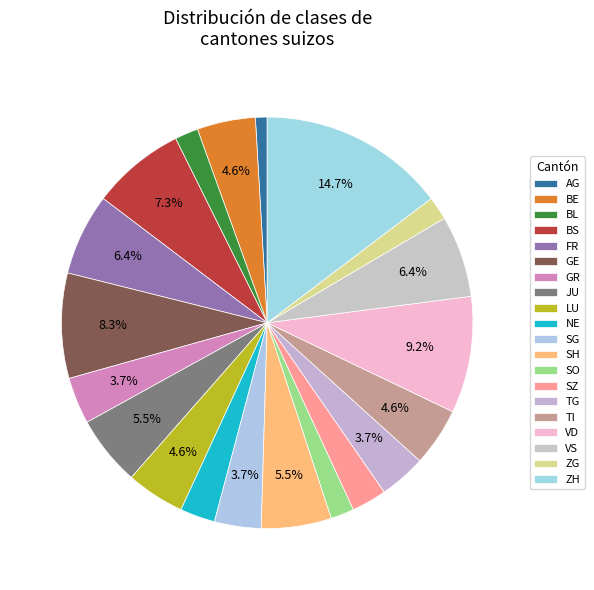

Which category has the biggest portion of the pie?

ZH